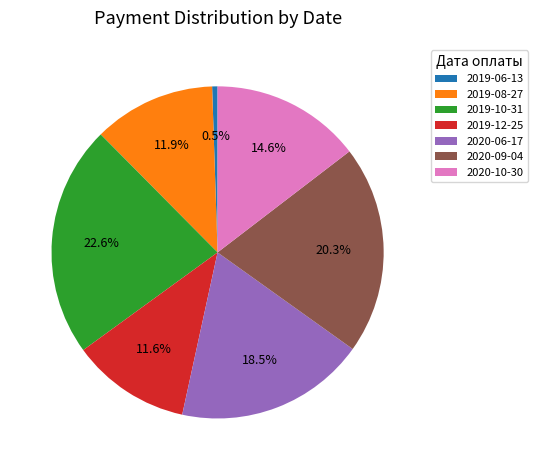

Which category has the smallest portion of the pie?

2019-06-13